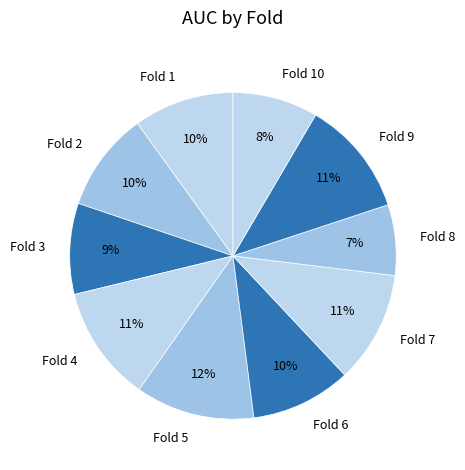

Does Fold 5 account for over 50% of the chart?

No